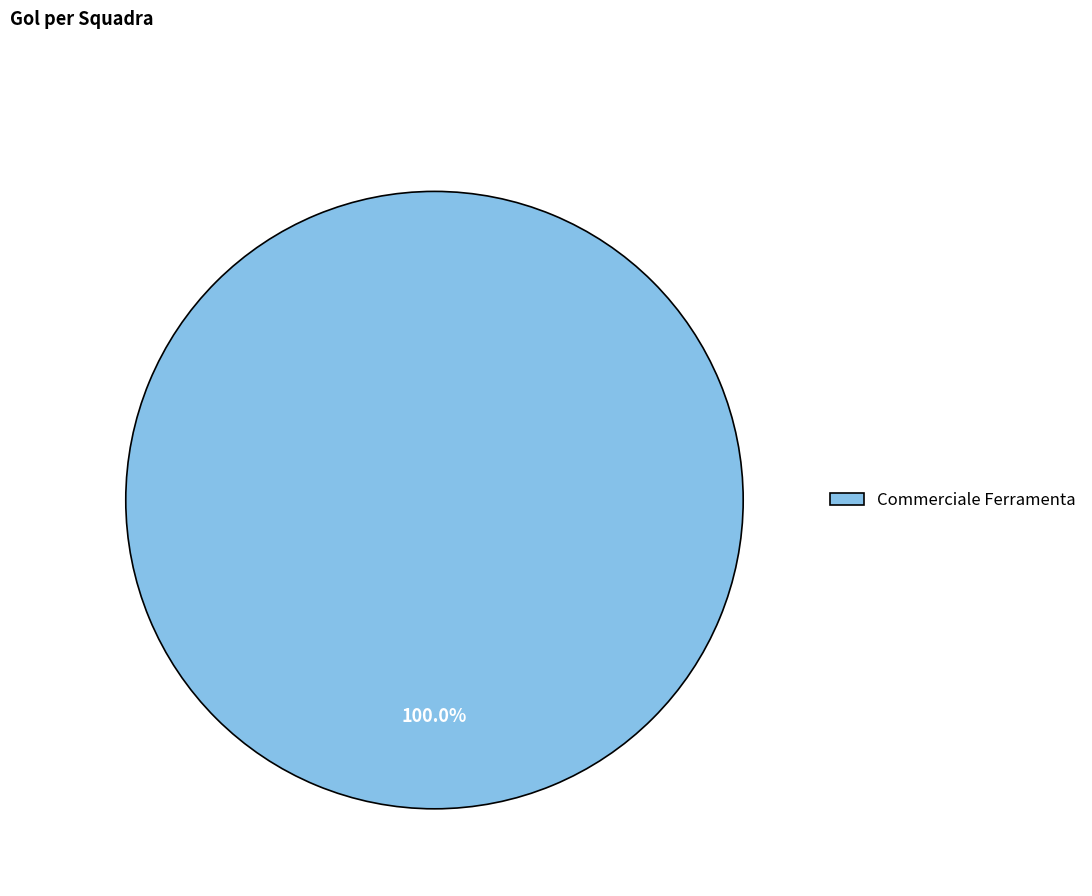

Rank the categories by value from highest to lowest.

Commerciale Ferramenta